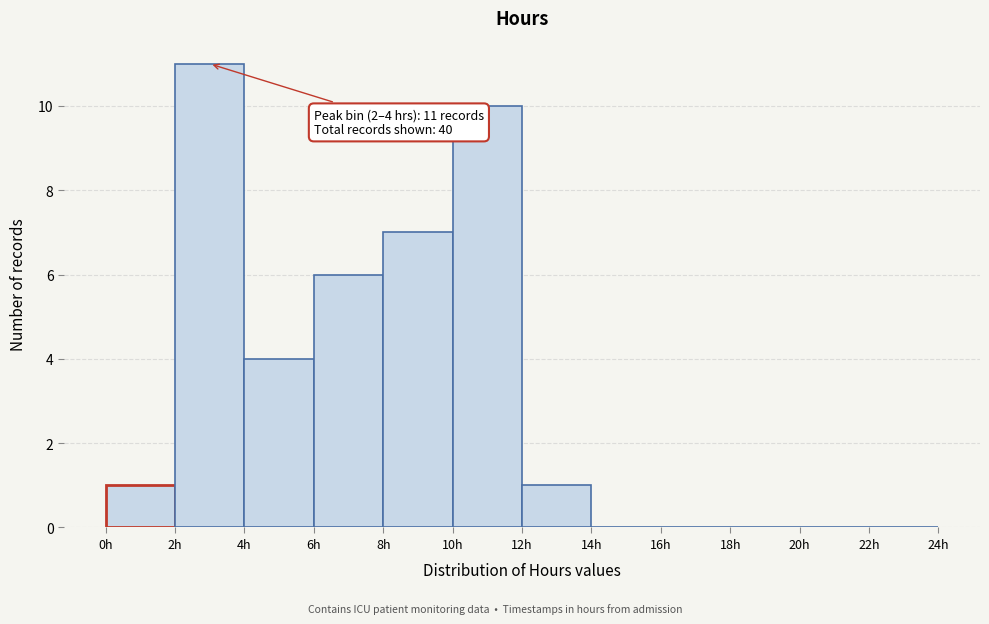

Which range on the x-axis has the tallest bar?

2 to 4